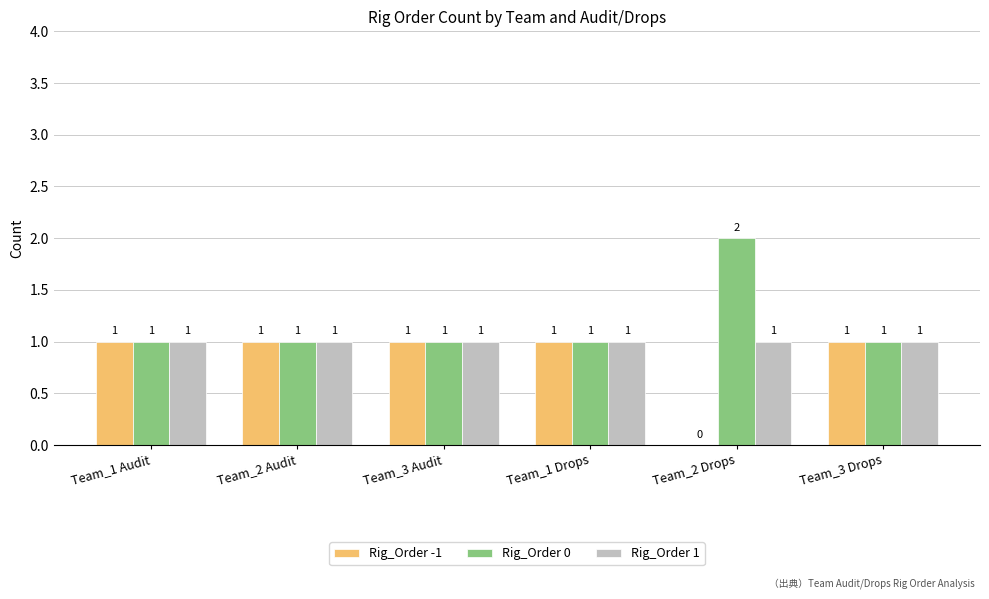

At which label is Rig_Order -1 closest to 0?

Team_2 Drops